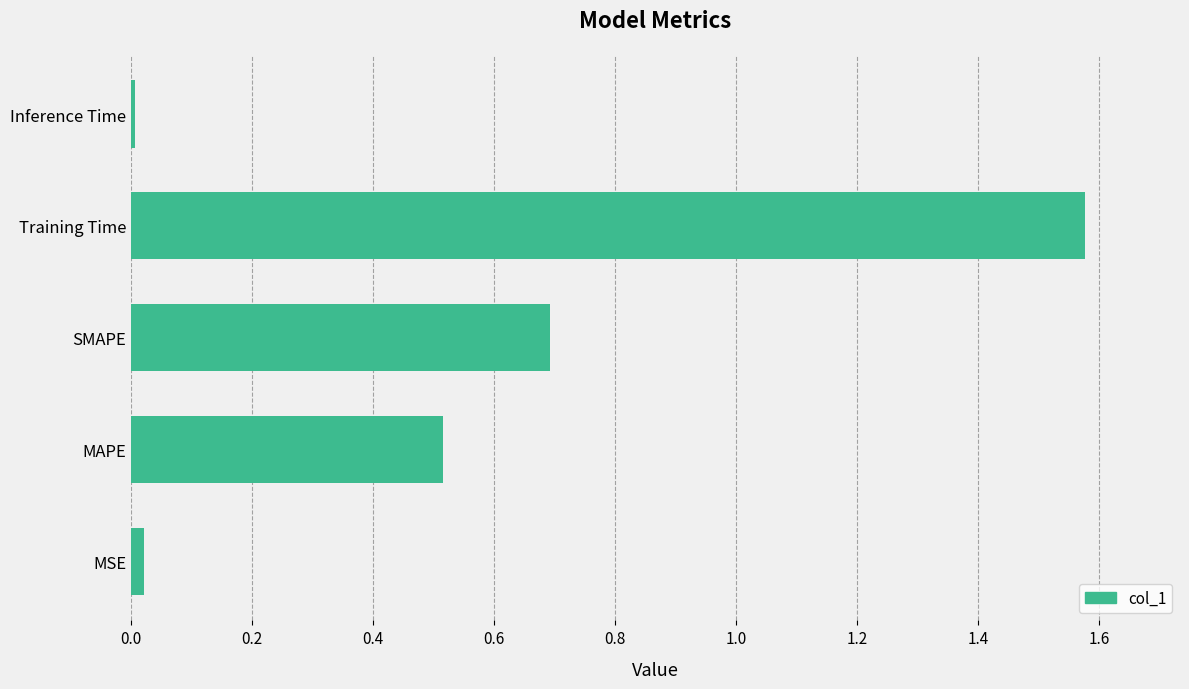

Is it true that the value at MAPE is 0.5?

True